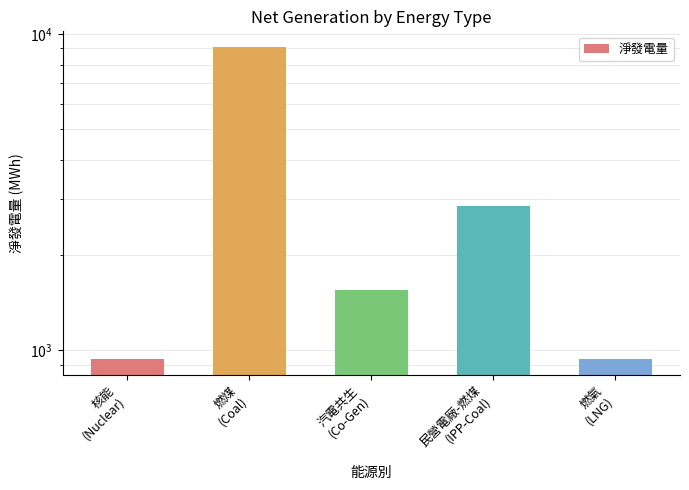

Count the number of data series in this chart.

1